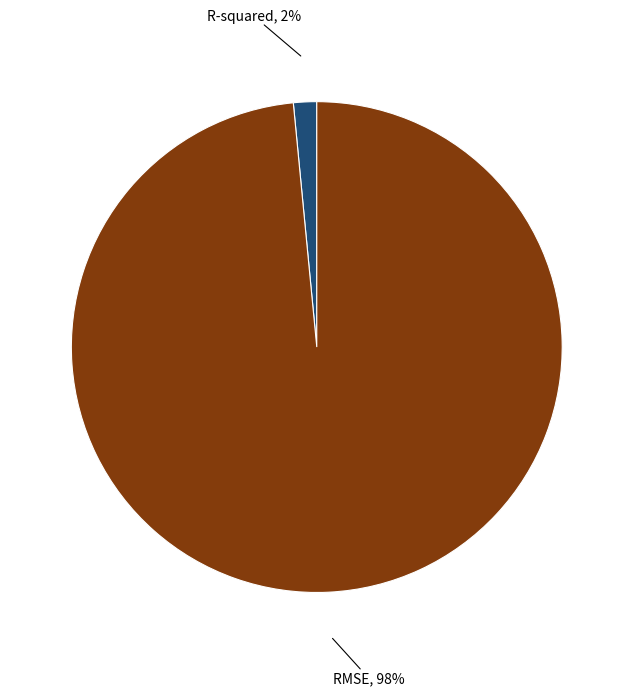

What is the smallest slice in the pie chart?

R-squared